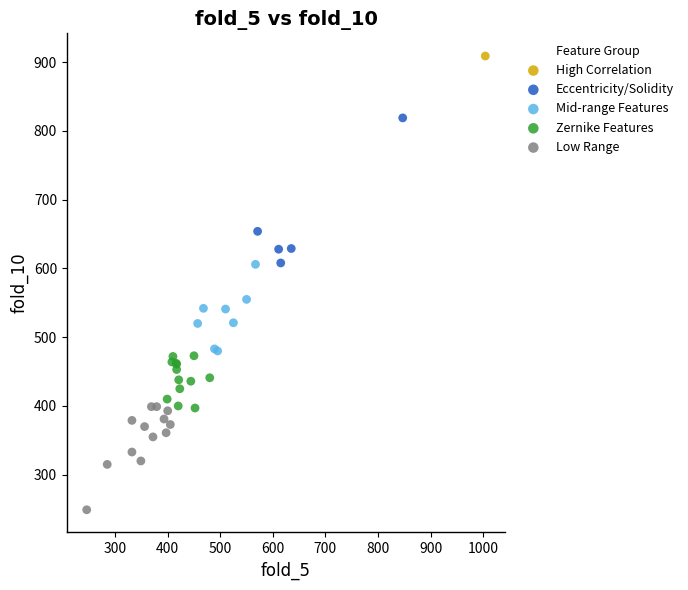

What are all the series names shown in the legend?

High Correlation, Eccentricity/Solidity, Mid-range Features, Zernike Features, Low Range